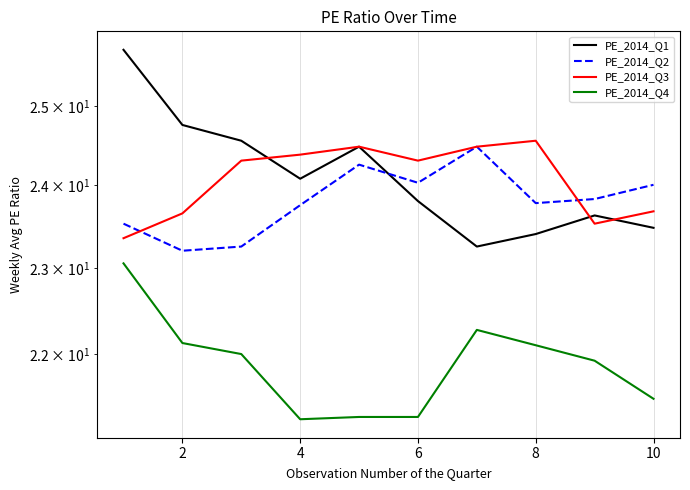

What is the difference between the maximum and minimum values in the PE_2014_Q3 series?

1.2